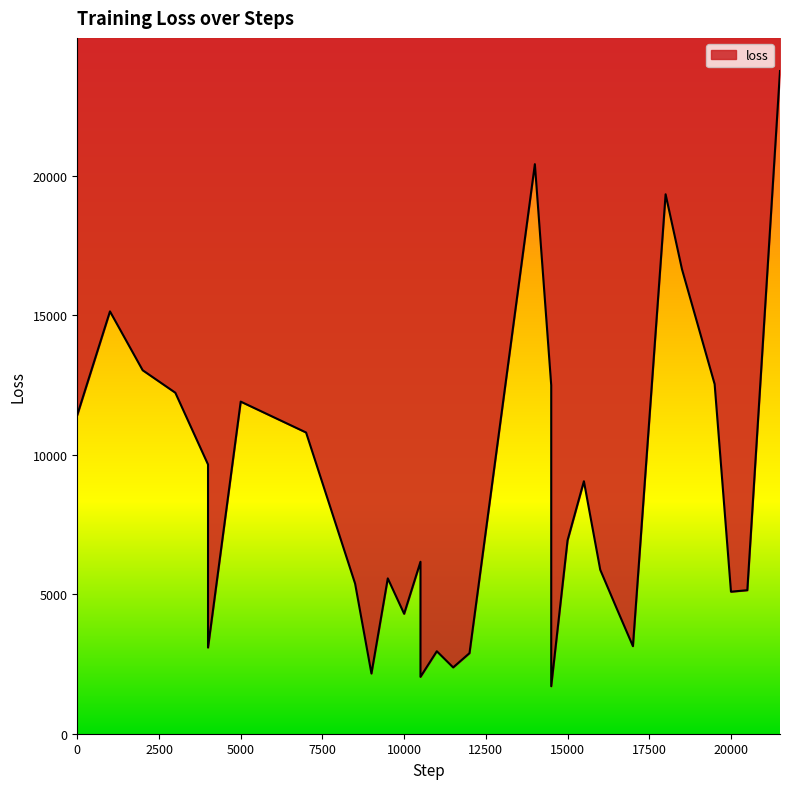

Reading right to left, extract all data points from this chart.

21500=23744.3	20500=5142.4	20000=5088.6	19500=12525.5	18500=16645.9	18000=19328.3	17000=3137.2	16500=4497.3	16000=5874.0	15500=9046.2	15000=6929.0	14500=1701.3	14500=12489.2	14000=20407.2	12000=2887.2	11500=2375.6	11000=2955.1	10500=2037.6	10500=6160.1	10000=4297.4	9500=5565.5	9000=2156.2	8500=5377.6	7000=10792.5	5000=11899.4	4000=3087.3	4000=9645.7	3000=12217.5	2000=13023.8	1000=15131.9	0=11423.2